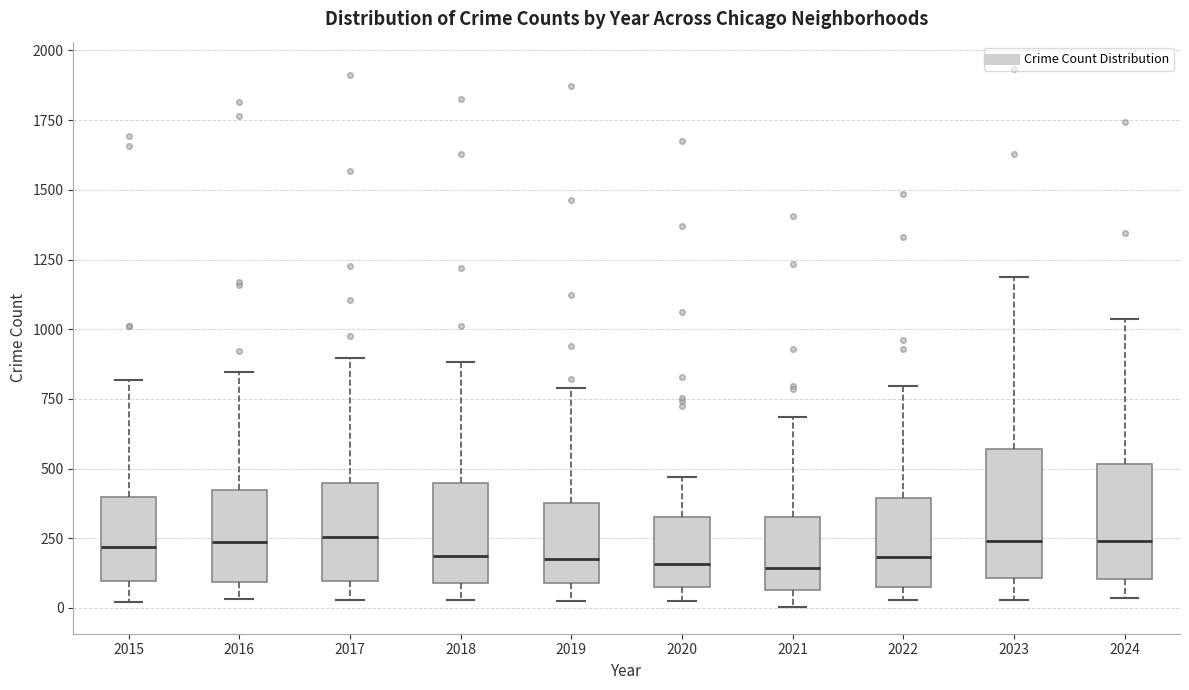

Reading left to right, transcribe this box plot: for each box, give where its median line is, the range the box spans, and where its two whiskers end, as read against the y-axis. The values are not printed on the chart, so give them approximately, as read against the axis.

2015: median 200, box 100 to 400, whiskers 0 to 800
2016: median 250, box 100 to 400, whiskers 50 to 850
2017: median 250, box 100 to 450, whiskers 50 to 900
2018: median 200, box 100 to 450, whiskers 50 to 900
2019: median 200, box 100 to 400, whiskers 0 to 800
2020: median 150, box 100 to 350, whiskers 0 to 450
2021: median 150, box 50 to 350, whiskers 0 to 700
2022: median 200, box 100 to 400, whiskers 50 to 800
2023: median 250, box 100 to 550, whiskers 50 to 1200
2024: median 250, box 100 to 500, whiskers 50 to 1050